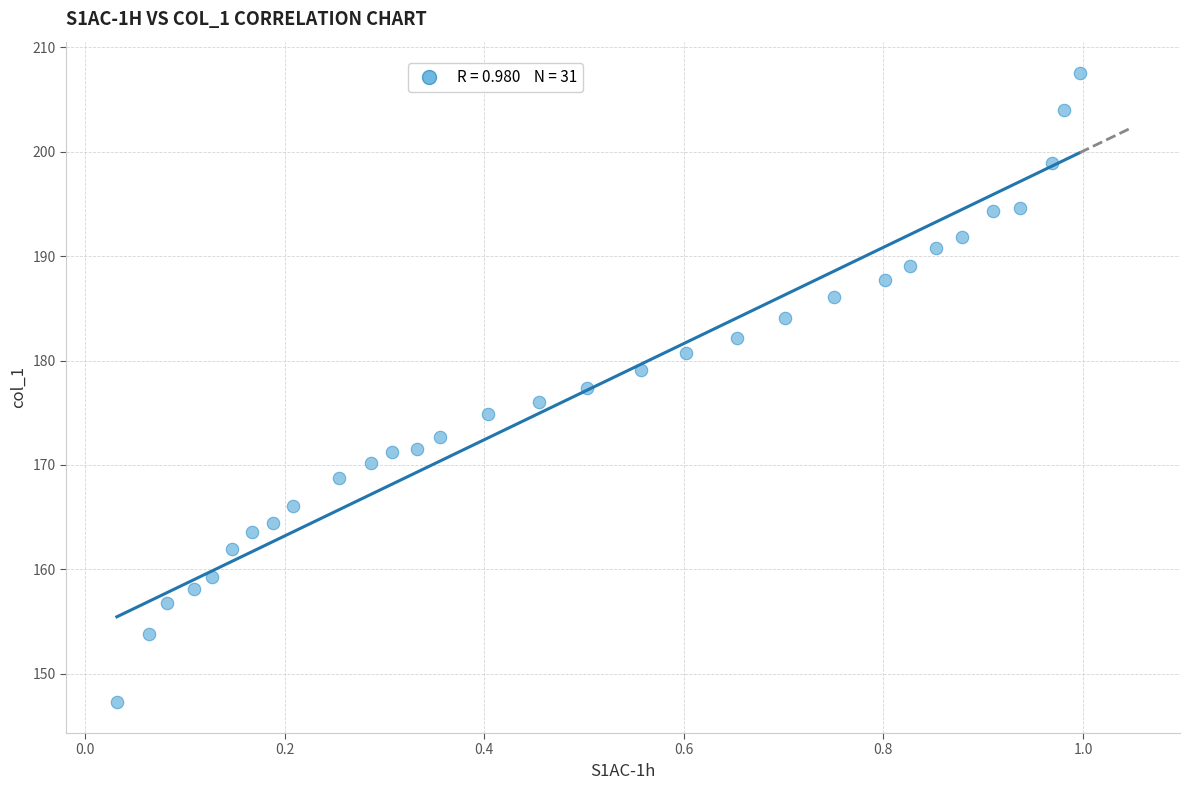

What is the range of Y values (max minus min)?

60.2